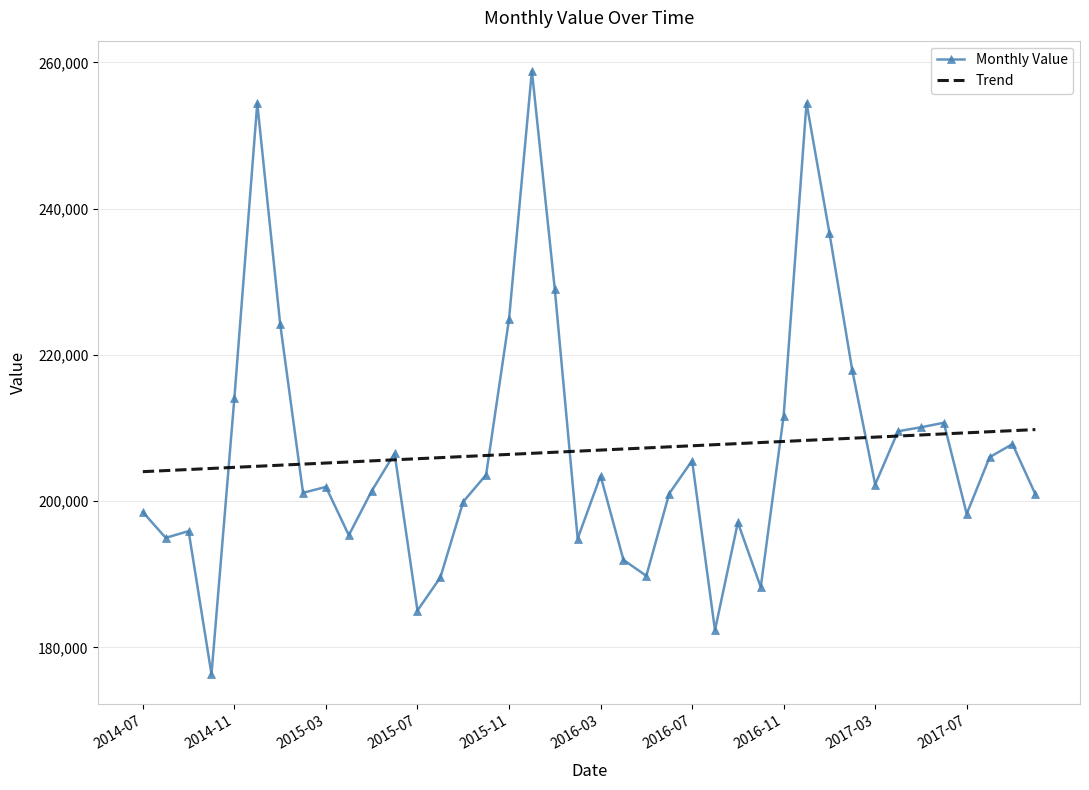

Rank the series by their maximum value, from lowest to highest.

Trend, Monthly Value